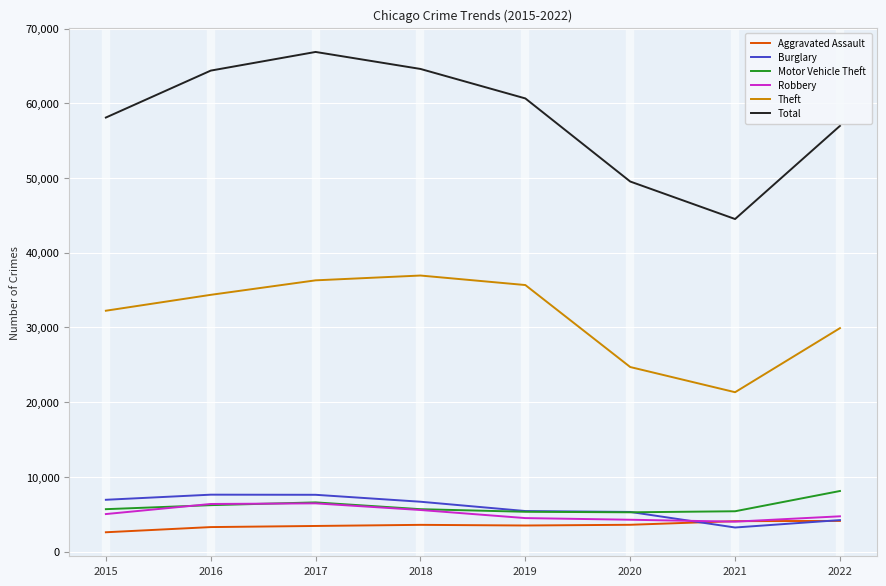

What is the maximum value shown in the chart?

66867